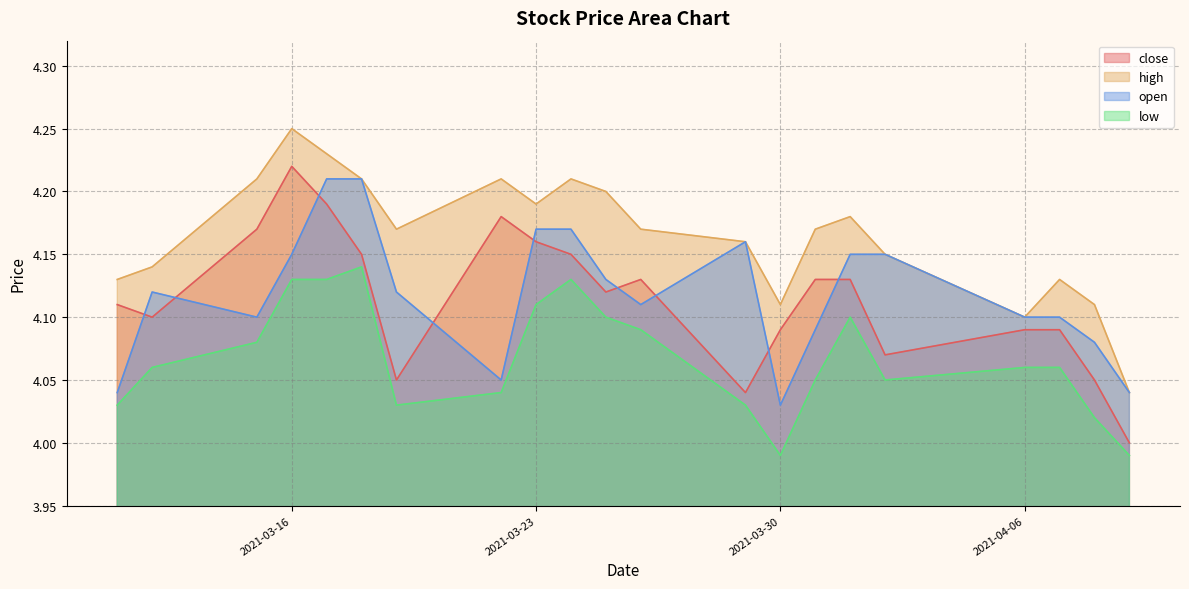

True or false: close and high cross at least once.

False